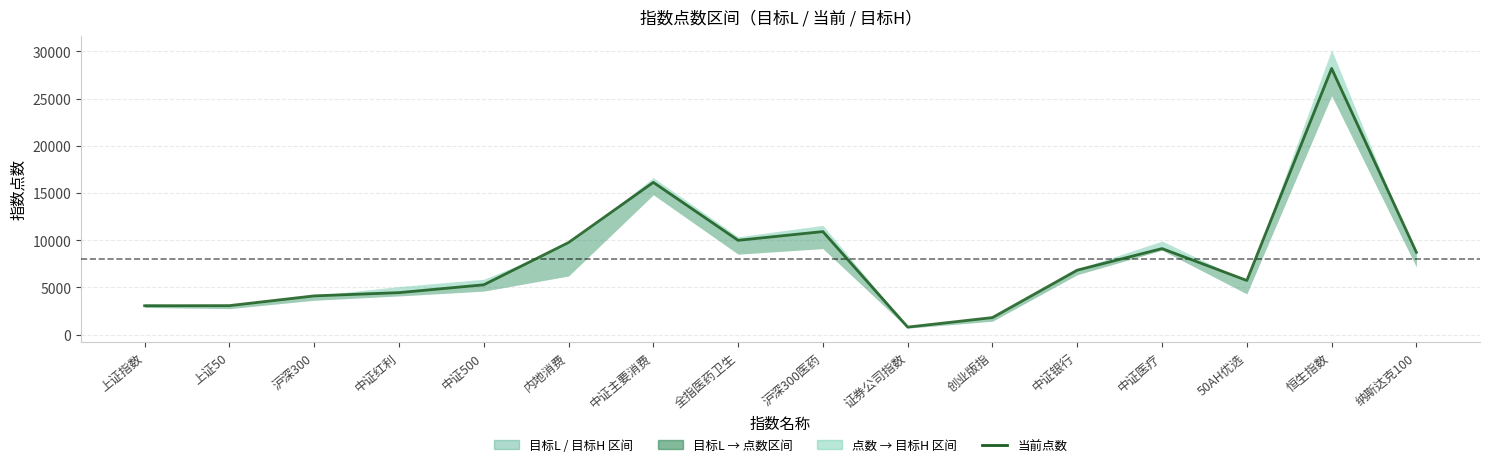

Reading left to right, what are all the values shown in this chart?

3050.1	3063.2	4096.6	4440.6	5267.7	9746.9	16123.0	9982.2	10907.1	788.0	1798.1	6824.5	9105.0	5730.3	28189.8	8709.7